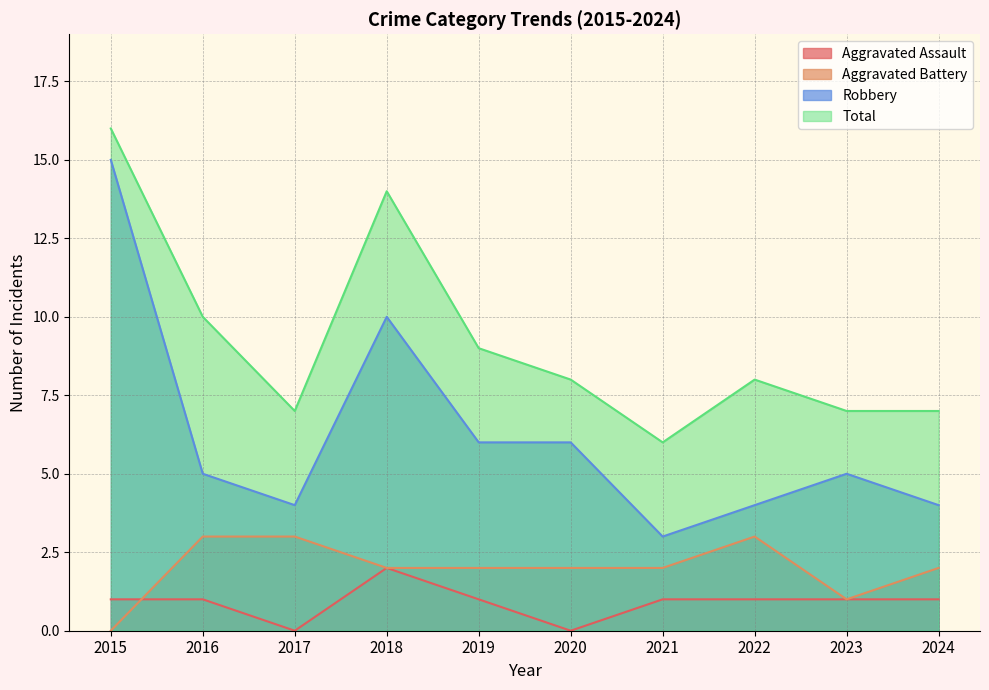

Reading right to left, transcribe all the data shown in this chart.

Aggravated Assault: 1	1	1	1	0	1	2	0	1	1
Aggravated Battery: 2	1	3	2	2	2	2	3	3	0
Robbery: 4	5	4	3	6	6	10	4	5	15
Total: 7	7	8	6	8	9	14	7	10	16